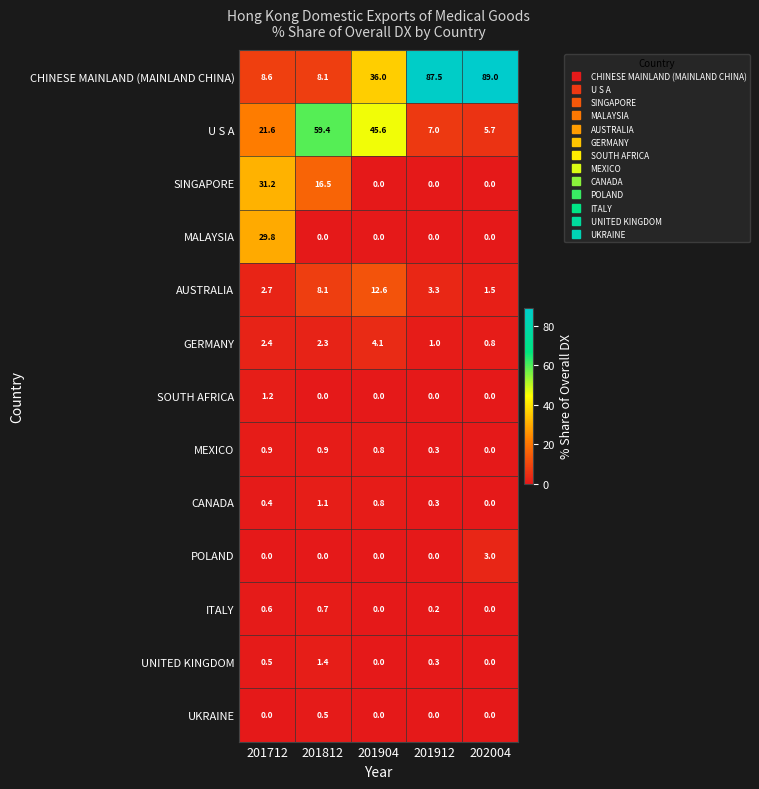

What is the sum of all SOUTH AFRICA values?

1.2